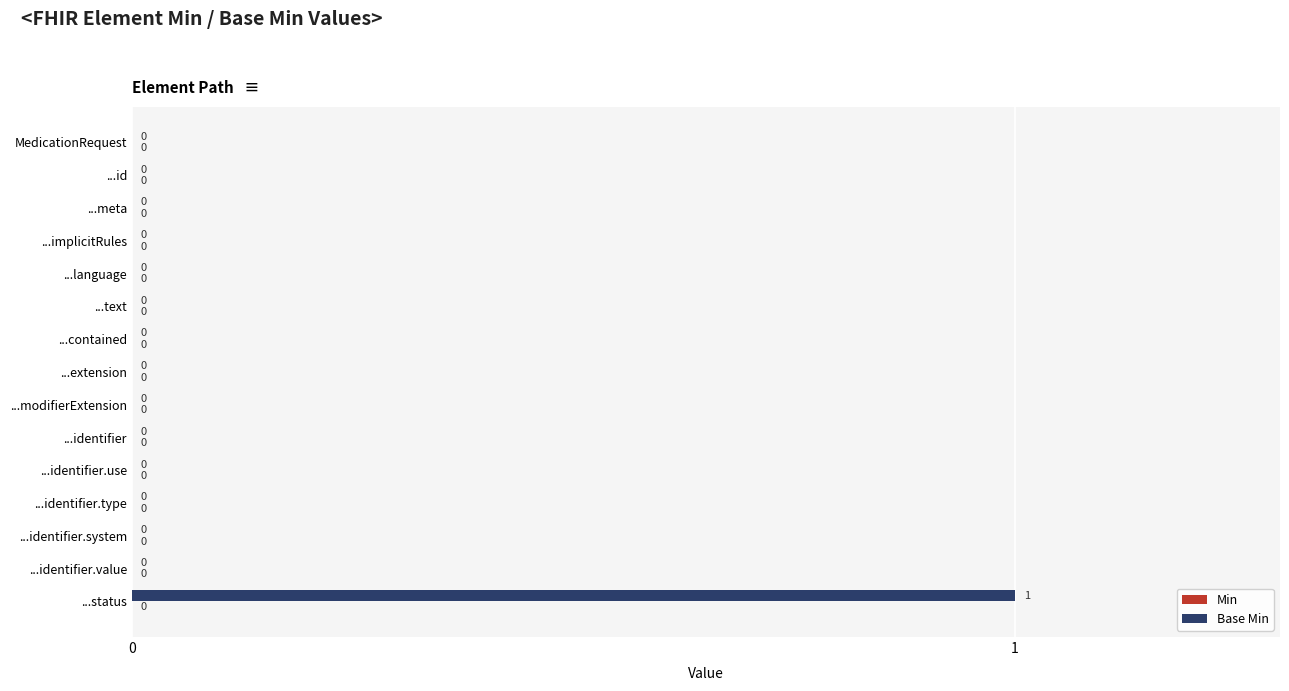

True or false: the data shows 0 at ...meta.

True